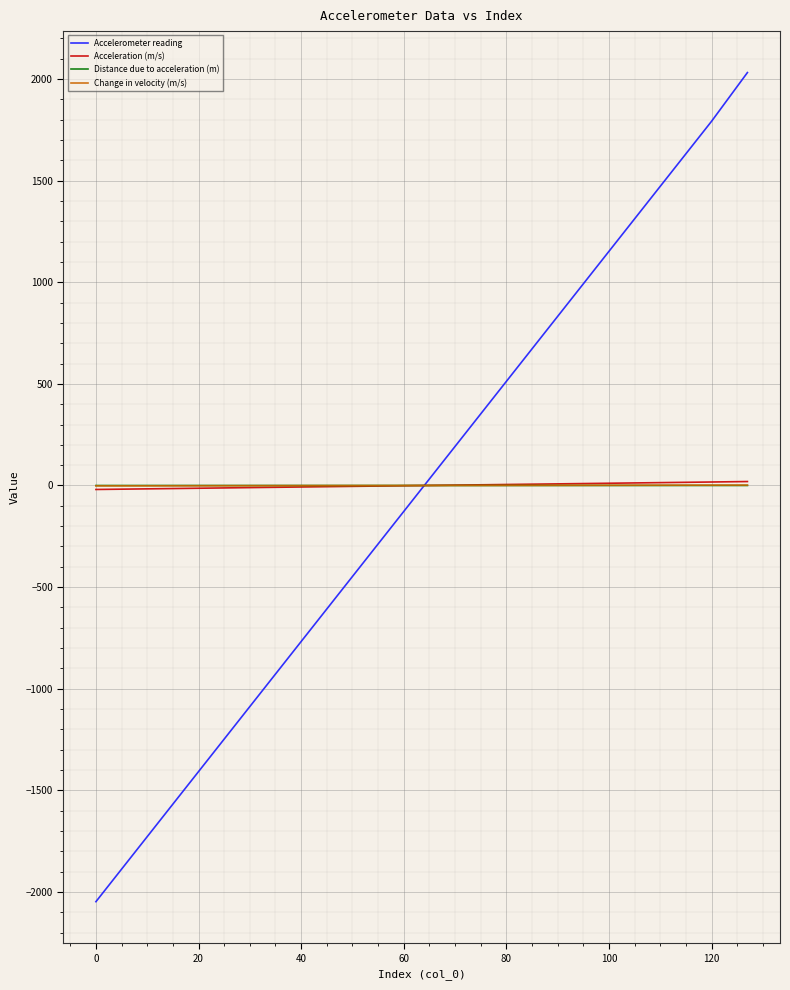

What is the lowest value of the Accelerometer reading series?

-2048.0